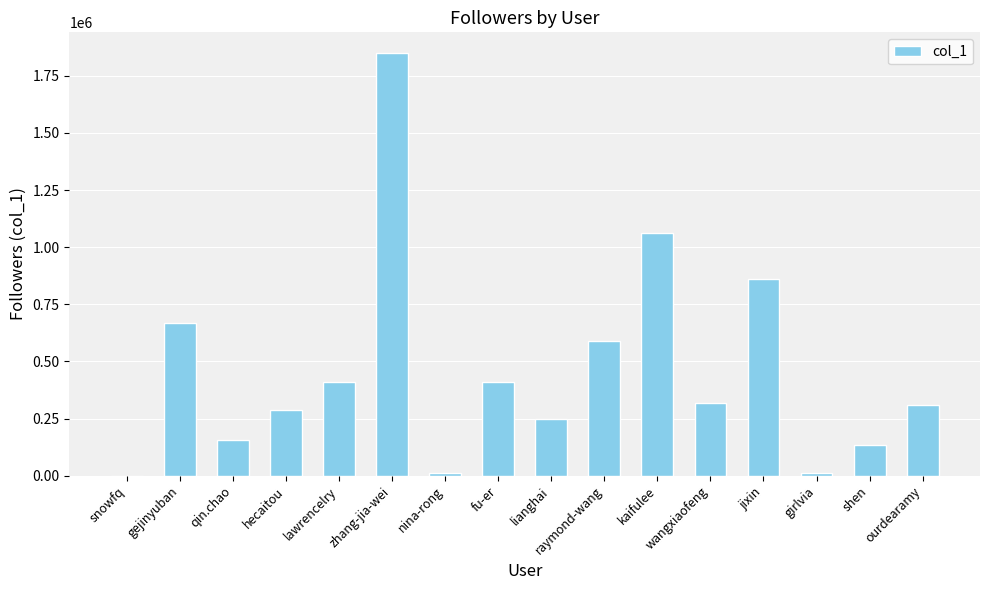

What is the change in value from raymond-wang to ourdearamy?

-281262